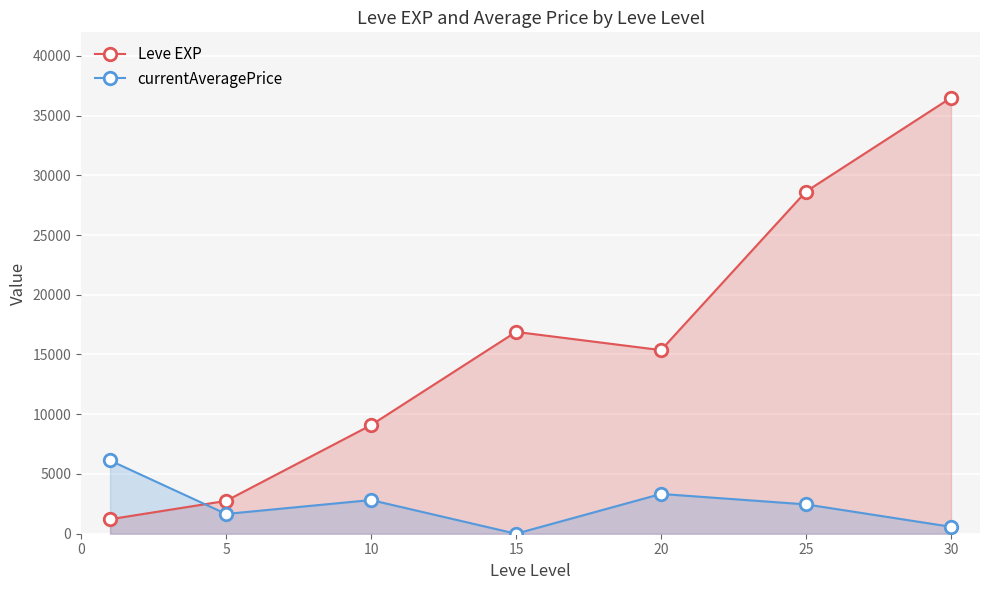

The Leve EXP series shows 2748 at 5. True or false?

True